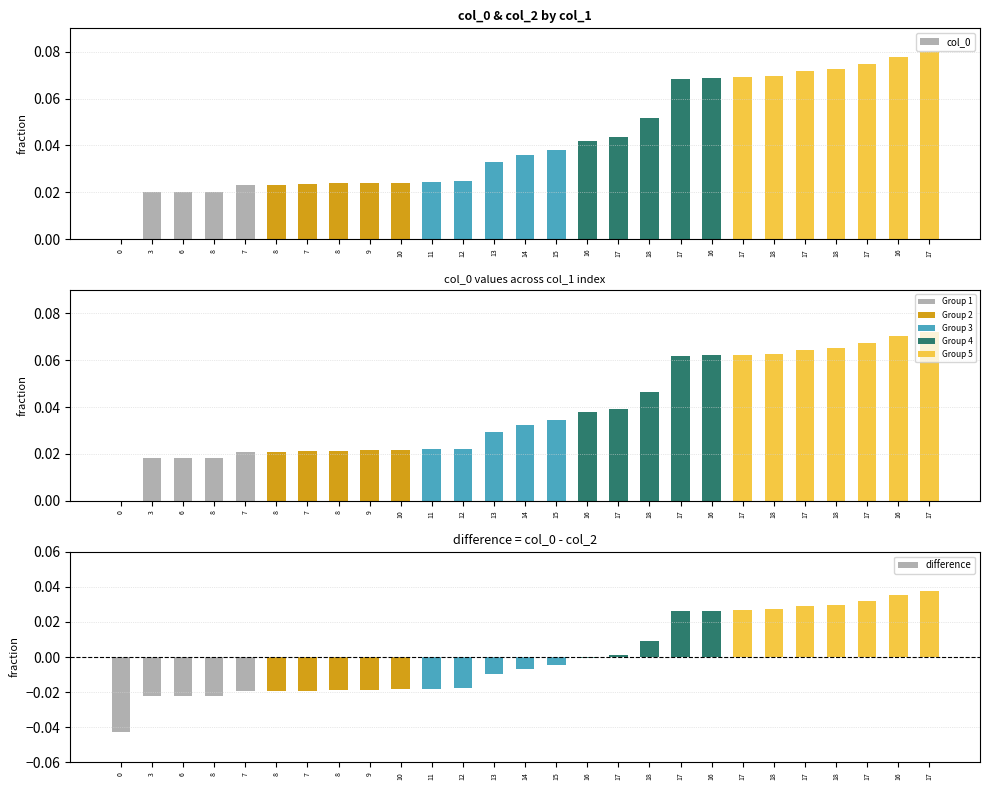

Which series has the largest total across all categories?

col_0